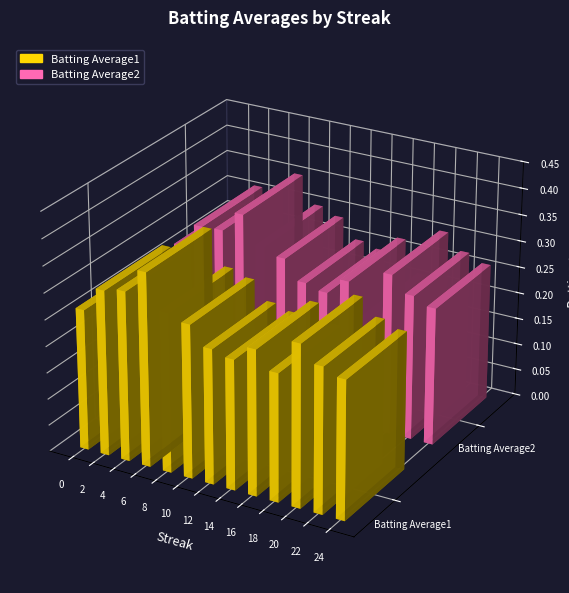

The value of Batting Average1 at 24 is 0.3. True or false?

True